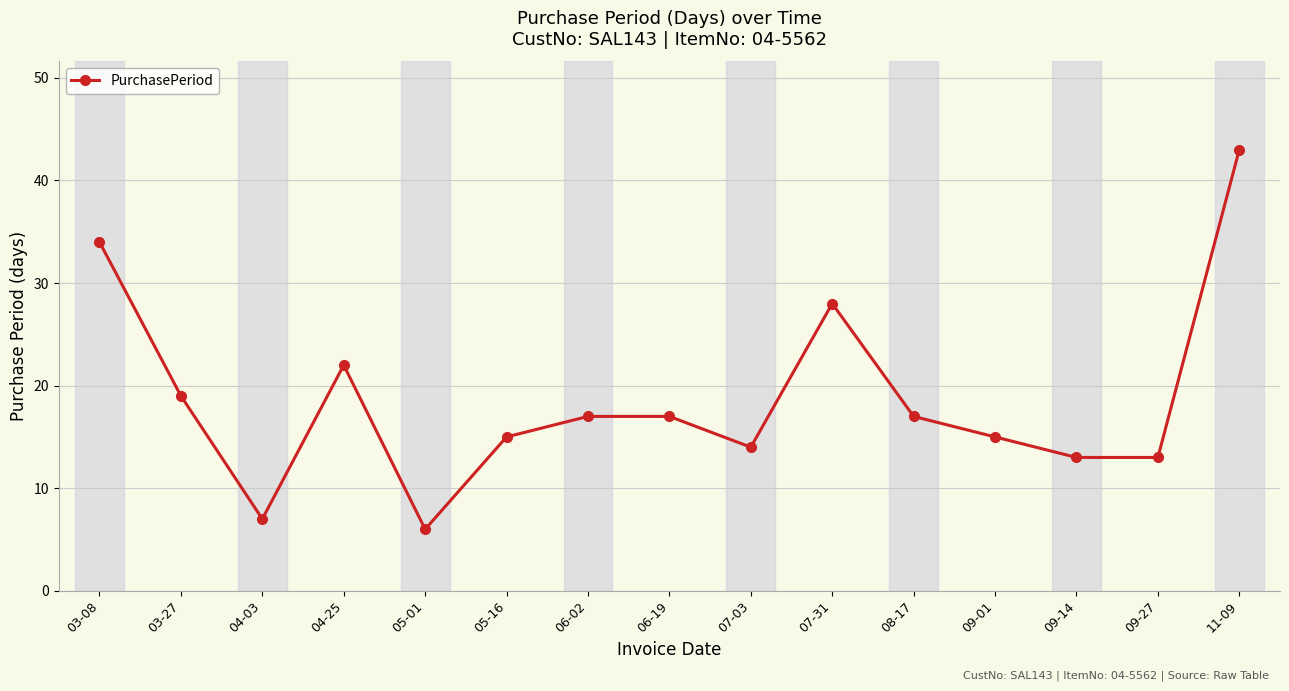

What is the label of the 9th point from the right?

06-02